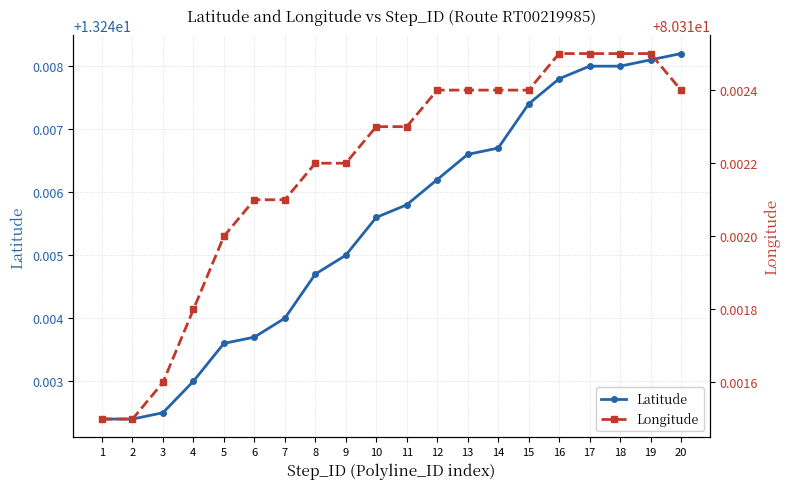

Between 6 and 10, which series saw the biggest shift?

Latitude